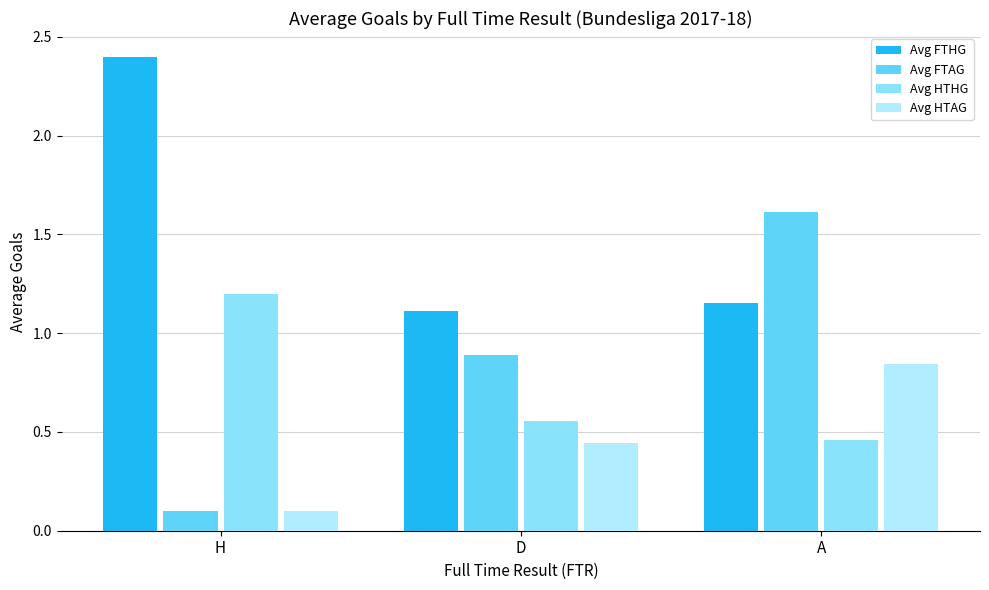

What are all the series names shown in the legend?

Avg FTHG, Avg FTAG, Avg HTHG, Avg HTAG